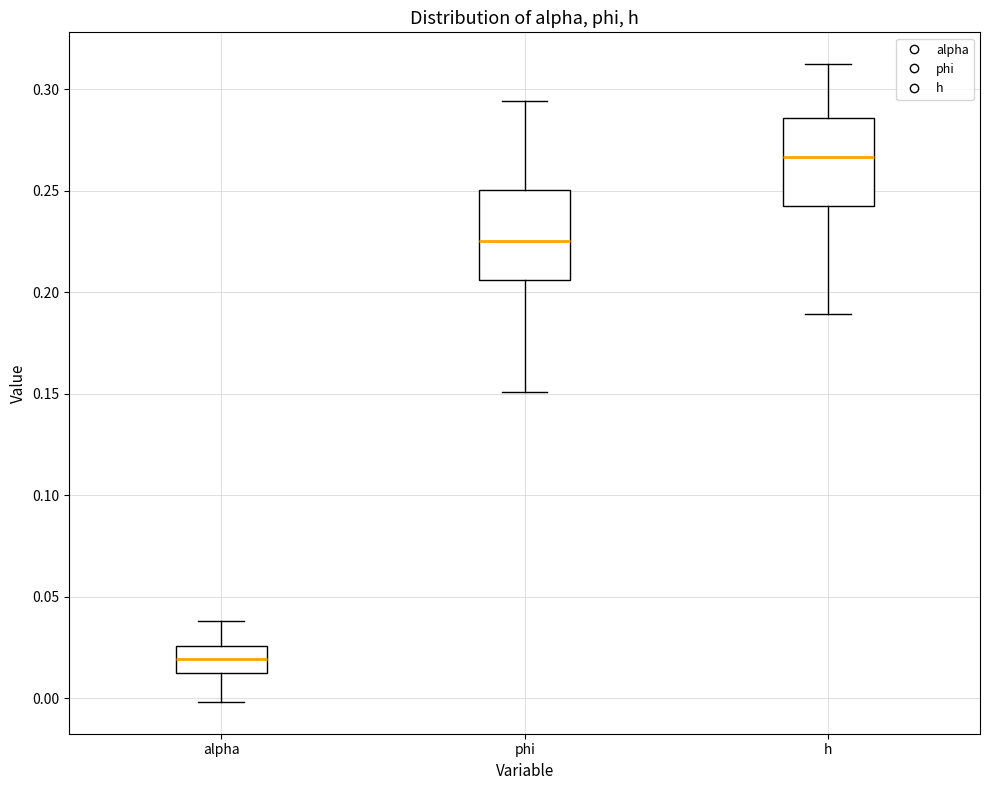

Reading left to right, transcribe this box plot: for each box, give where its median line is, the range the box spans, and where its two whiskers end, as read against the y-axis. The values are not printed on the chart, so give them approximately, as read against the axis.

alpha: median 0.020, box 0.015 to 0.025, whiskers 0.000 to 0.040
phi: median 0.225, box 0.205 to 0.250, whiskers 0.150 to 0.295
h: median 0.265, box 0.245 to 0.285, whiskers 0.190 to 0.310